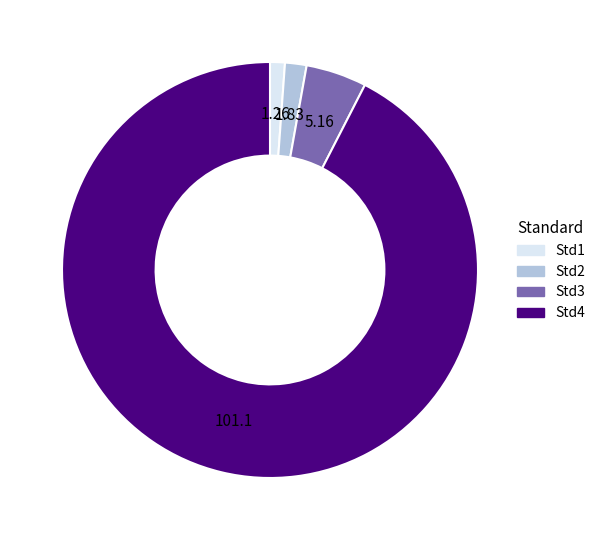

Is Std4 the majority of the pie?

Yes